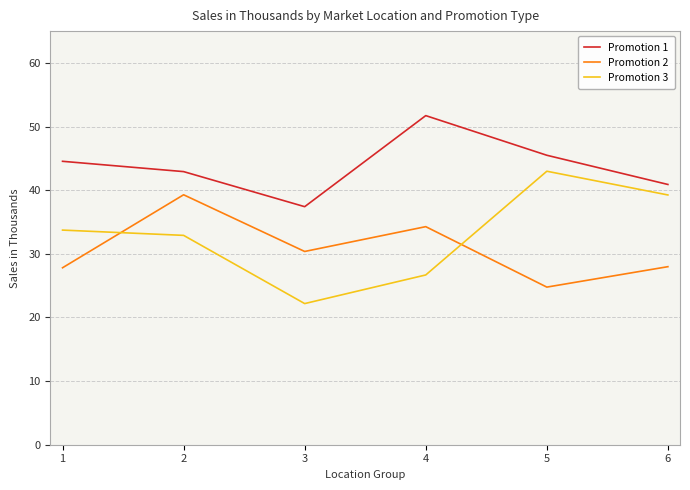

At 5, list the series in order from largest to smallest.

Promotion 1, Promotion 3, Promotion 2